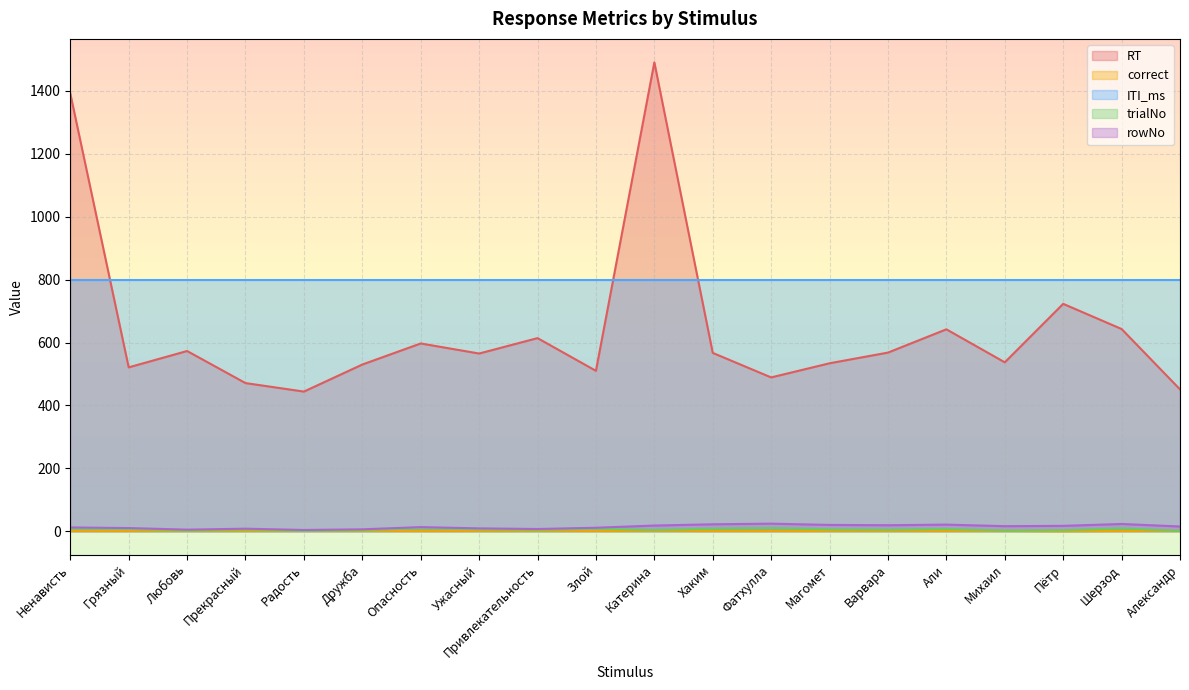

True or false: rowNo and correct intersect in this chart.

False